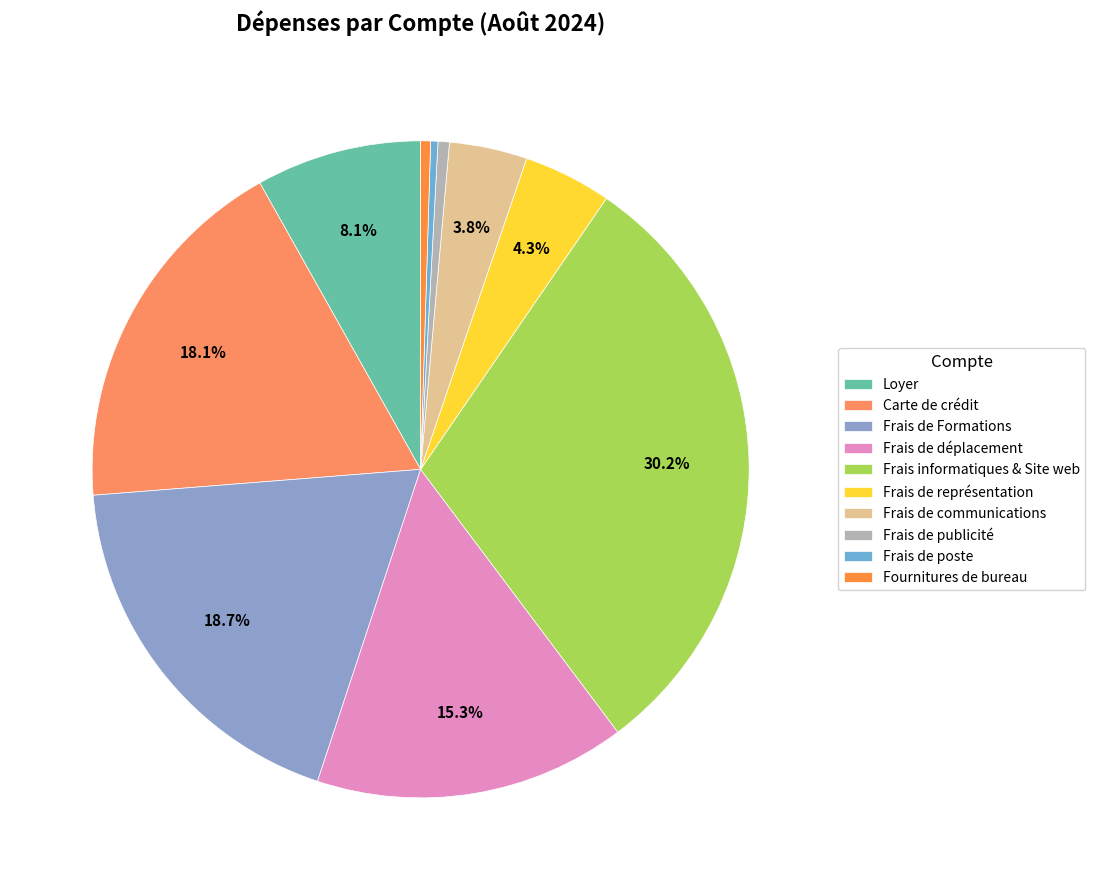

Is Fournitures de bureau the majority of the pie?

No